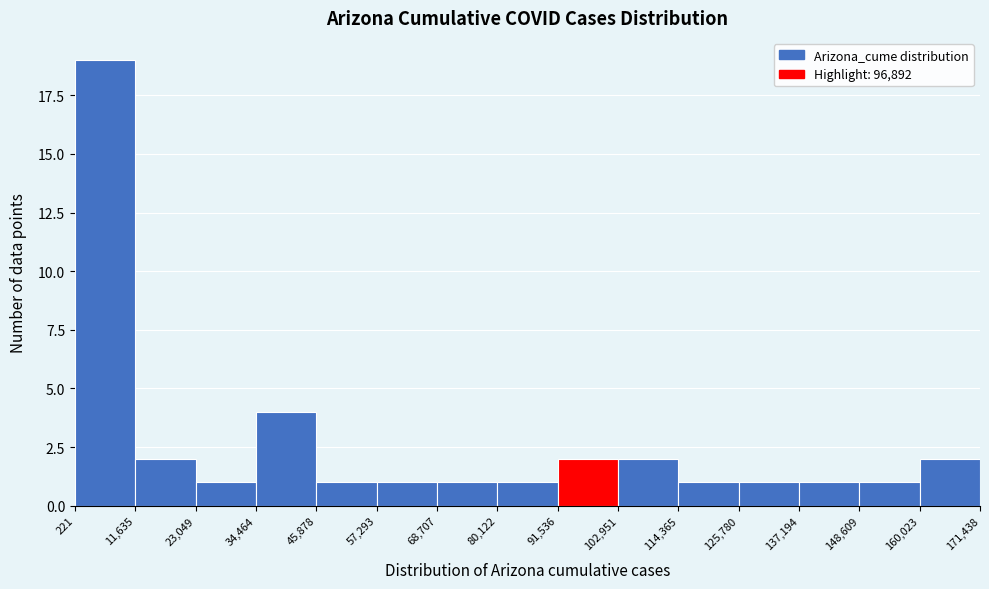

Over which range of the x-axis is the bar tallest?

221 to 11,635